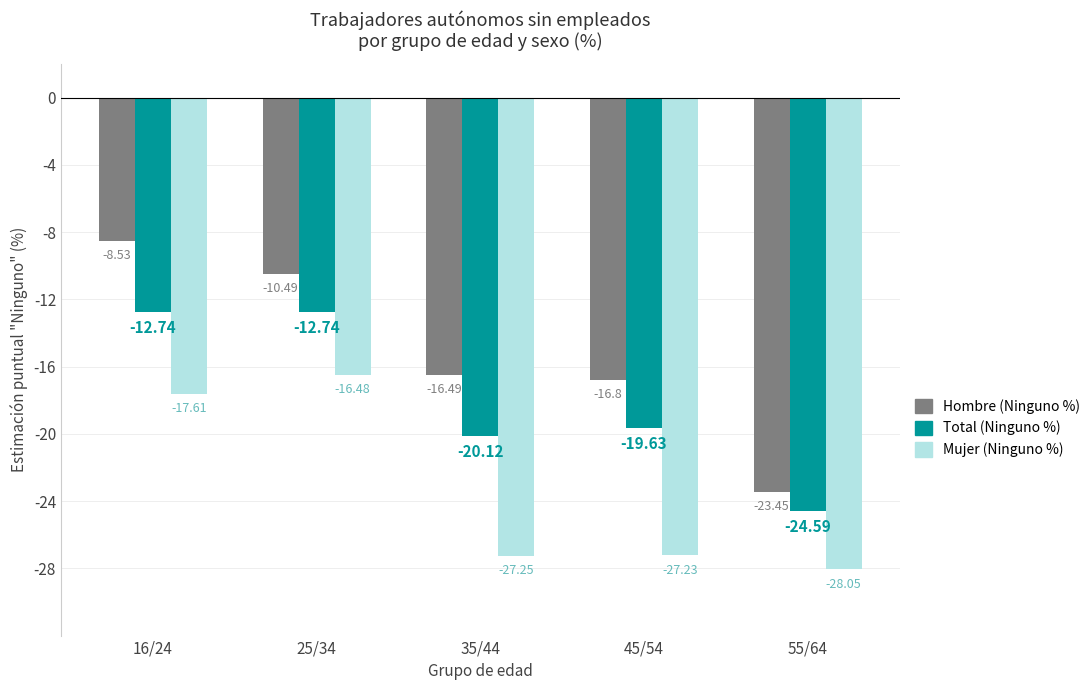

What is the total value across all series at 45/54?

-63.7